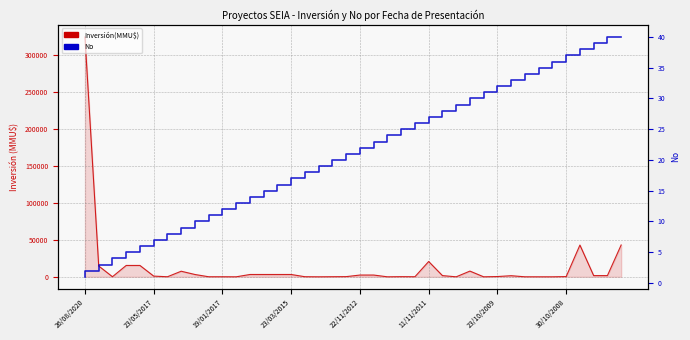

What is the label of the 27th point from the left?

26